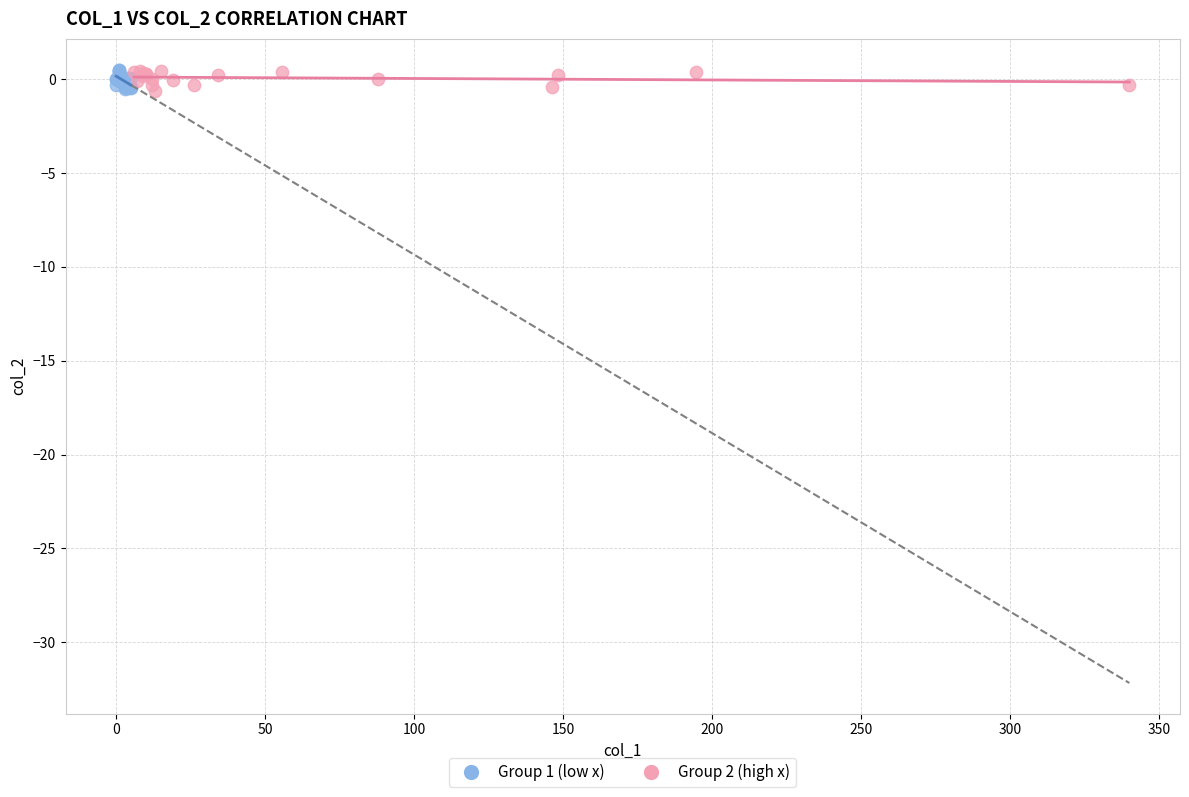

What are all the series names shown in the legend?

Group 1 (low x), Group 2 (high x)